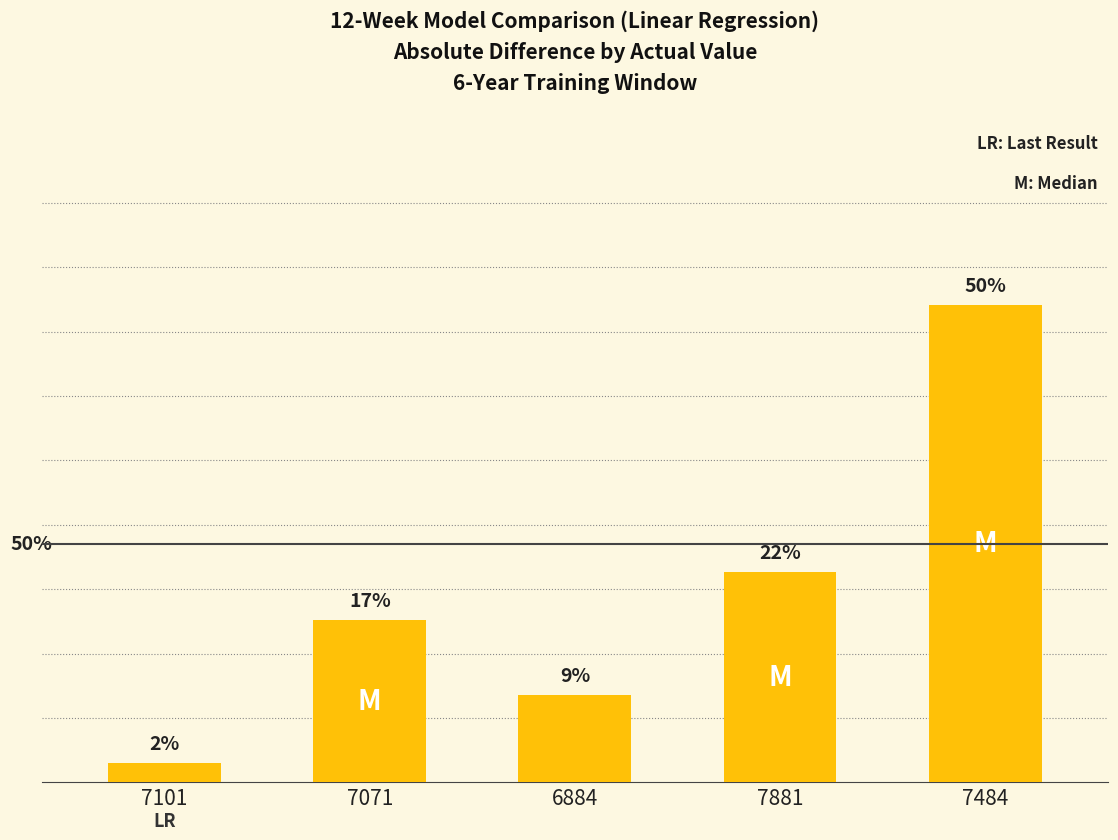

Is it true that the value at 6884 is 28.5?

False